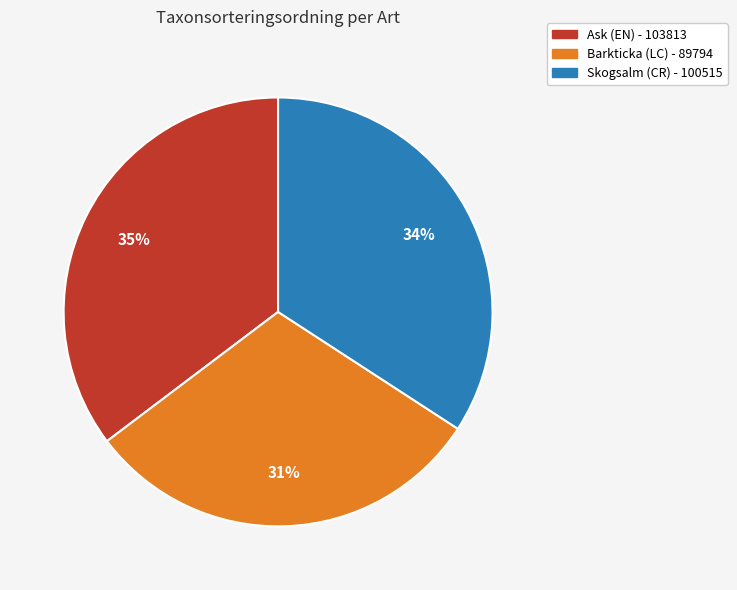

Is there a majority slice in this chart?

No